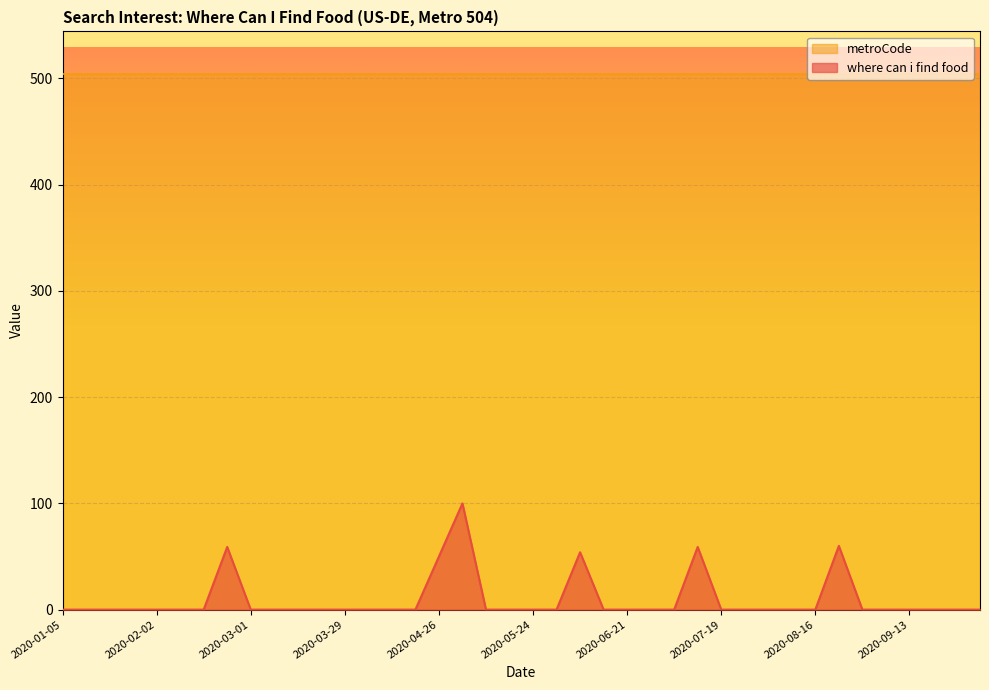

Reading left to right, what are all the values shown in this chart?

2020-01-05=0	2020-01-12=0	2020-01-19=0	2020-01-26=0	2020-02-02=0	2020-02-09=0	2020-02-16=0	2020-02-23=59	2020-03-01=0	2020-03-08=0	2020-03-15=0	2020-03-22=0	2020-03-29=0	2020-04-05=0	2020-04-12=0	2020-04-19=0	2020-04-26=50	2020-05-03=100	2020-05-10=0	2020-05-17=0	2020-05-24=0	2020-05-31=0	2020-06-07=54	2020-06-14=0	2020-06-21=0	2020-06-28=0	2020-07-05=0	2020-07-12=59	2020-07-19=0	2020-07-26=0	2020-08-02=0	2020-08-09=0	2020-08-16=0	2020-08-23=60	2020-08-30=0	2020-09-06=0	2020-09-13=0	2020-09-20=0	2020-09-27=0	2020-10-04=0